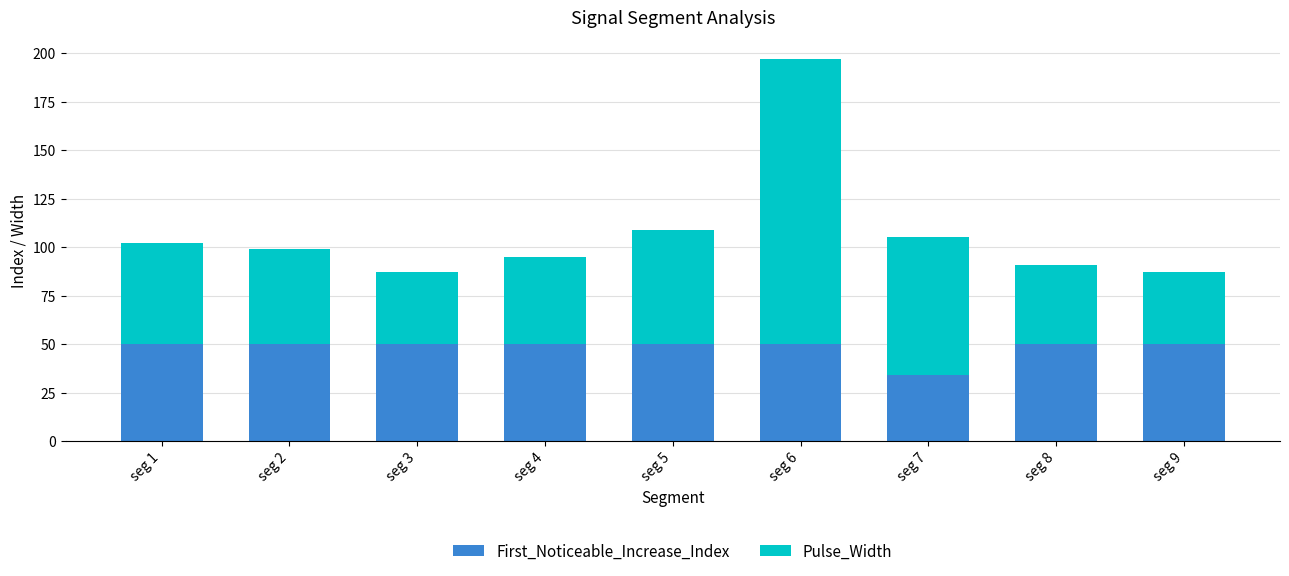

What is the difference between the maximum and minimum values in the First_Noticeable_Increase_Index series?

16